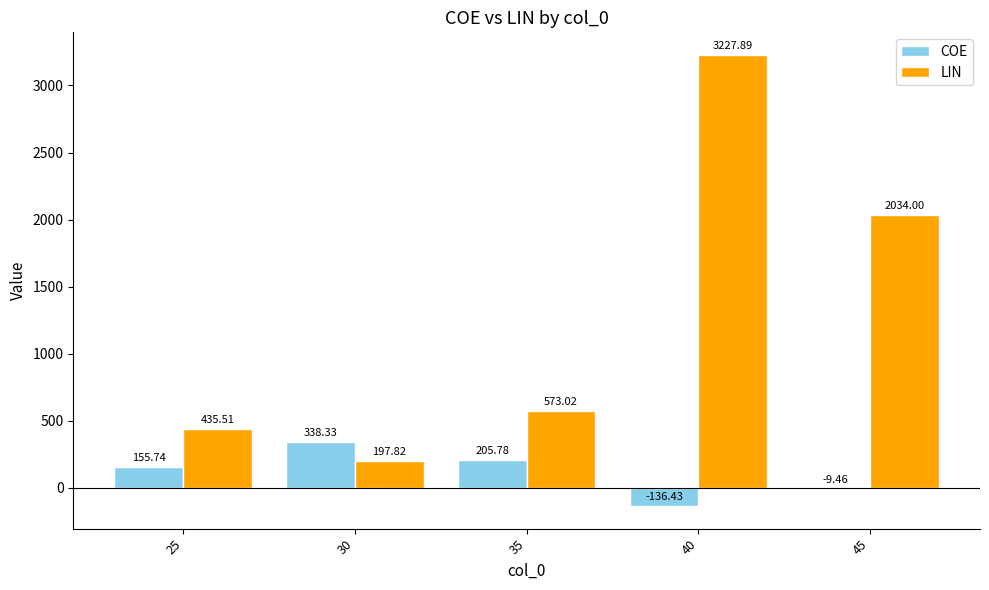

Between 25 and 30, which series saw the biggest shift?

LIN